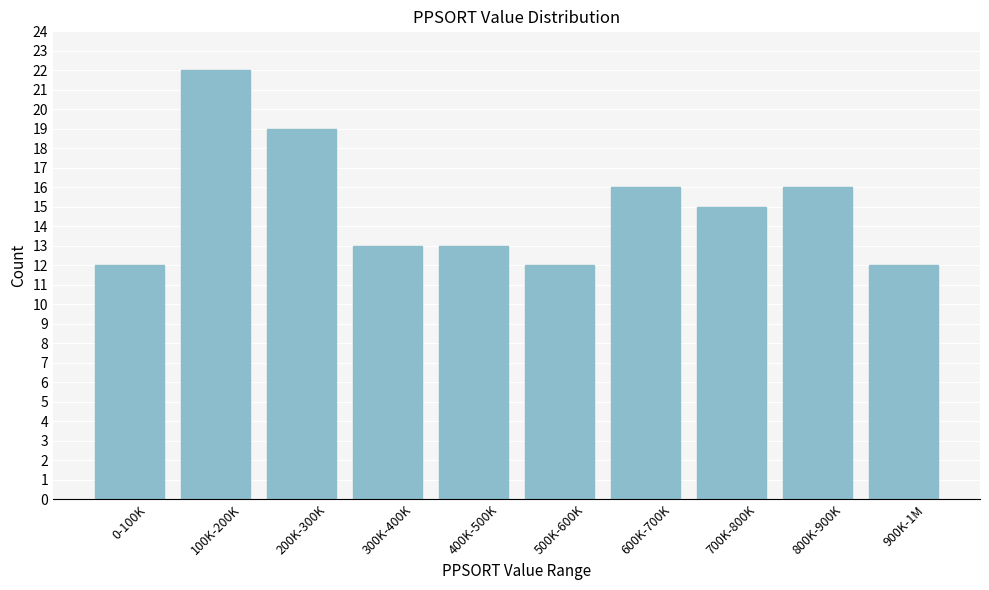

Reading right to left, transcribe all the data shown in this chart.

12	16	15	16	12	13	13	19	22	12